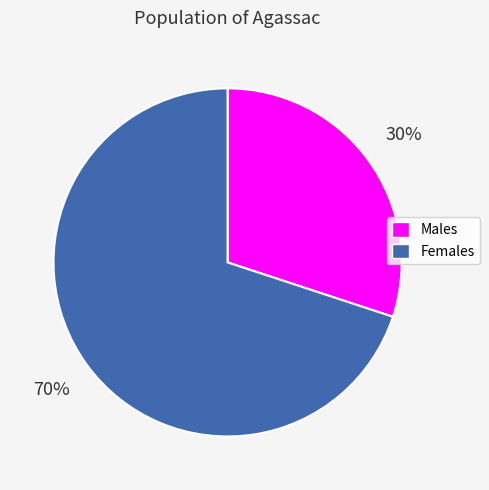

Which slice represents more than half of the pie?

Females